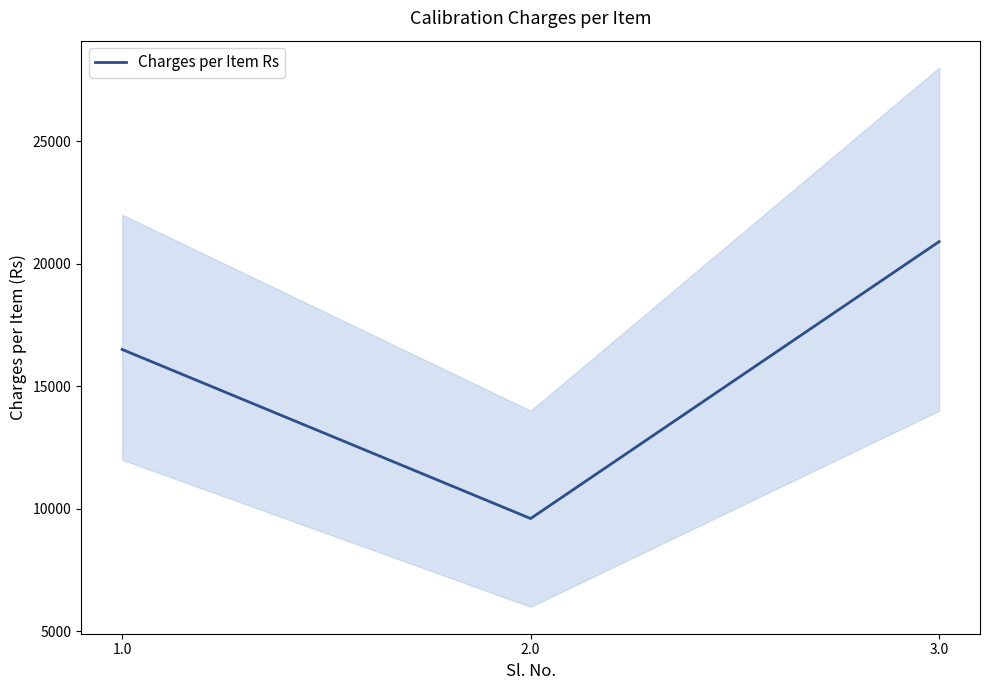

List the labels in order of value, largest first.

3.0, 1.0, 2.0